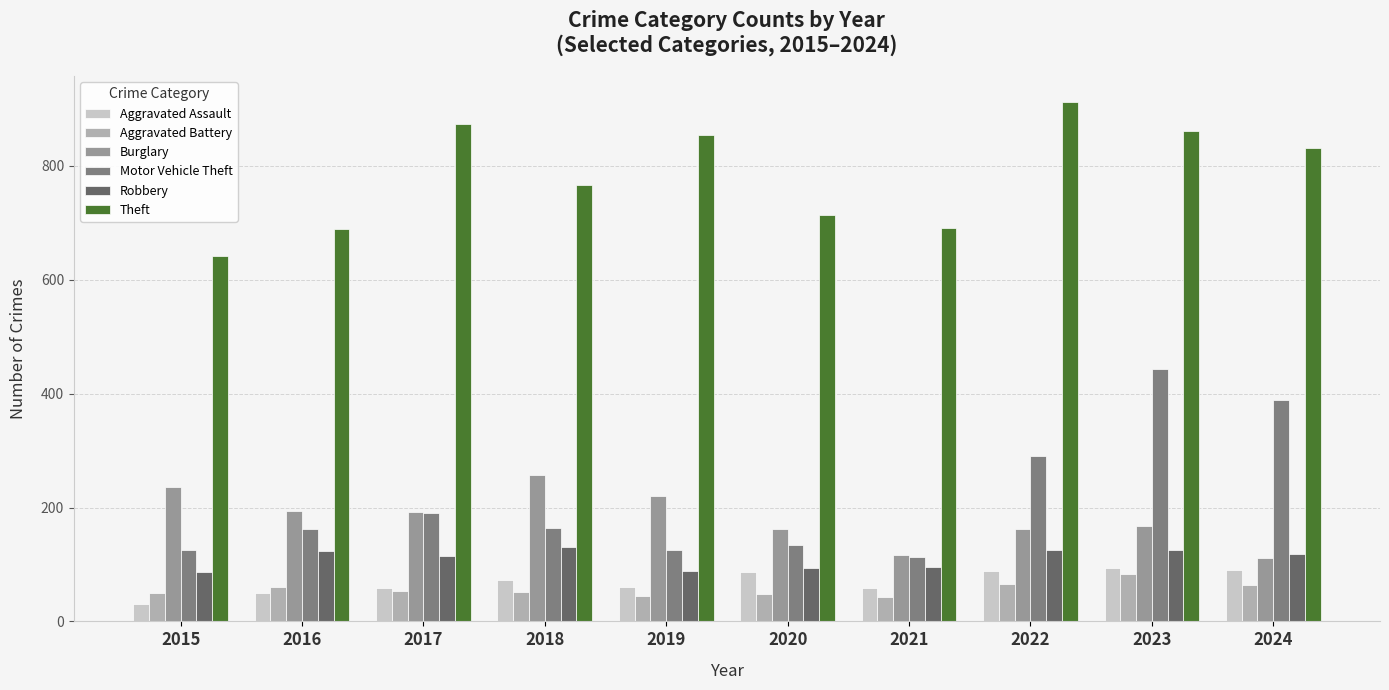

The Burglary series shows 46 at 2022. True or false?

False